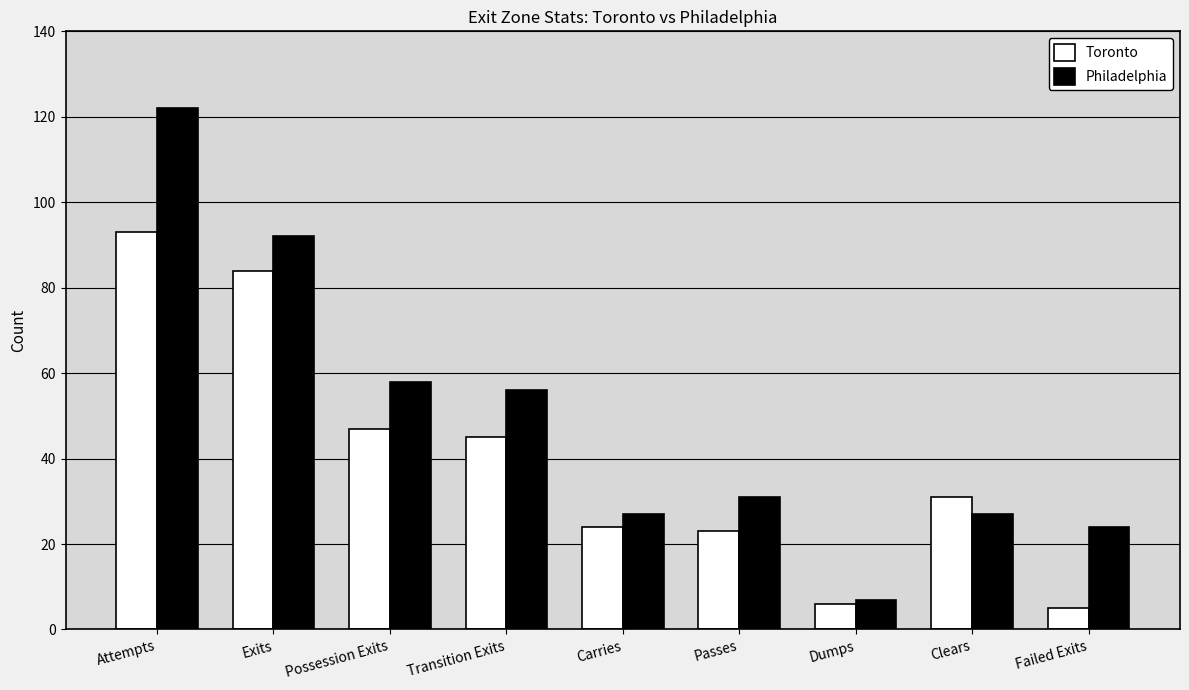

What is the approximate value of Philadelphia at Exits, to the nearest 5?

90